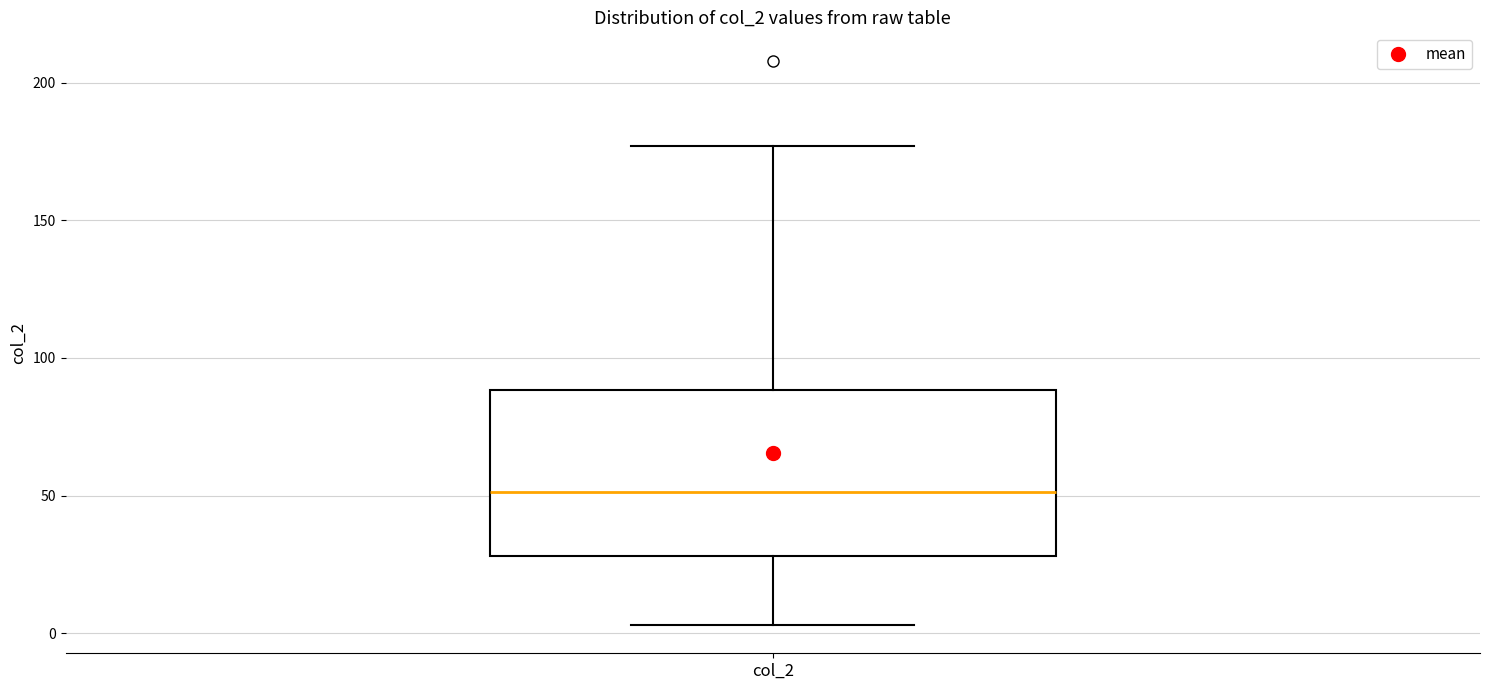

Where does the median line of the box for col_2 sit on the y-axis? The values are not printed on the chart, so give them approximately, as read against the axis.

50